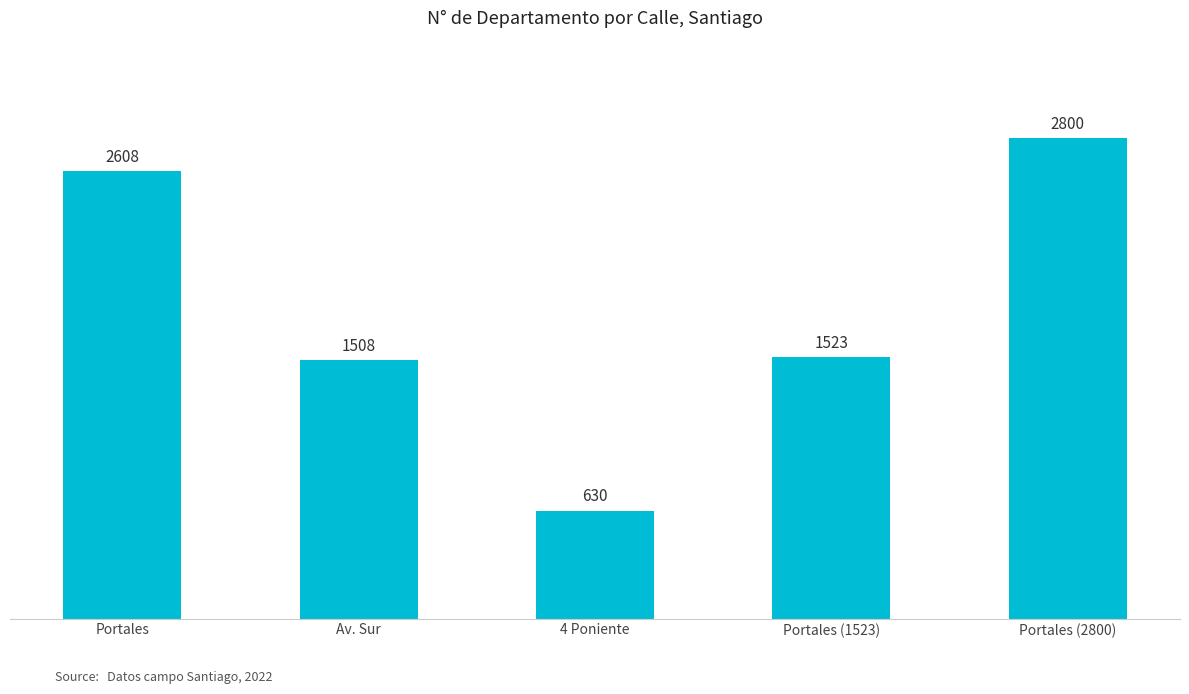

What is the difference between the maximum and minimum values?

2170